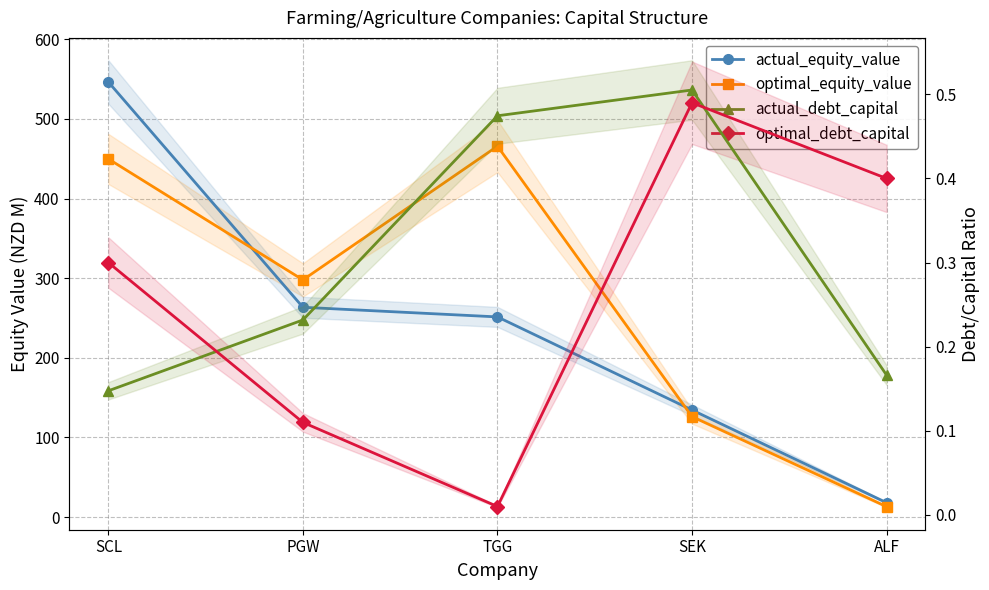

List the labels in order of optimal_equity_value value, smallest first.

ALF, SEK, PGW, SCL, TGG